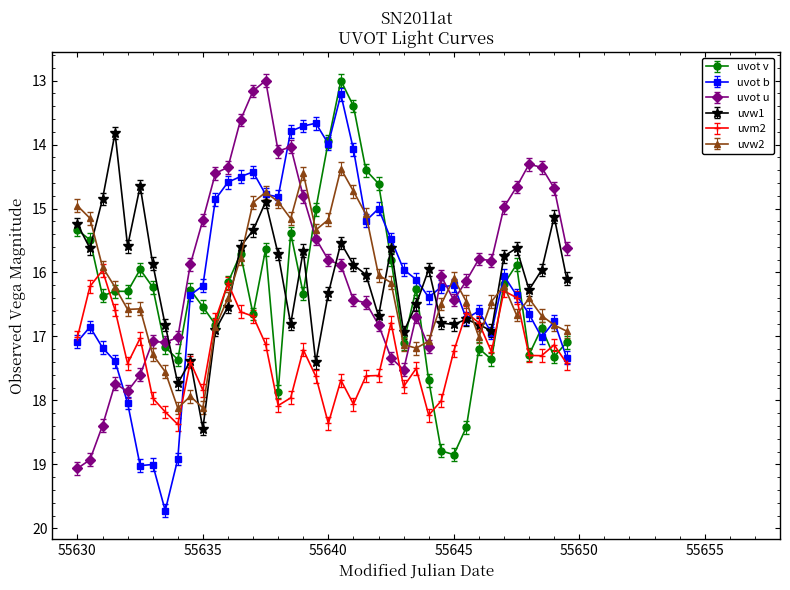

True or false: uvot v and uvw1 cross at least once.

True